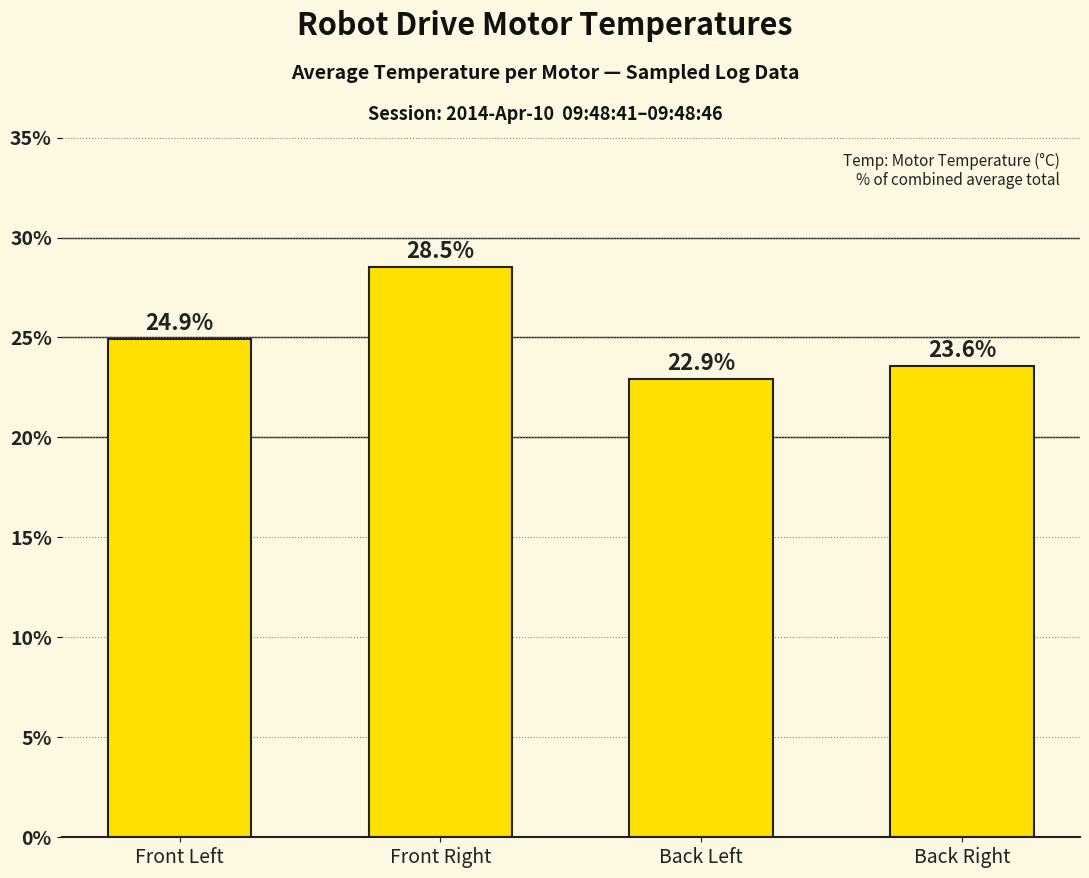

At which category does the chart reach its peak across all series?

Front Right